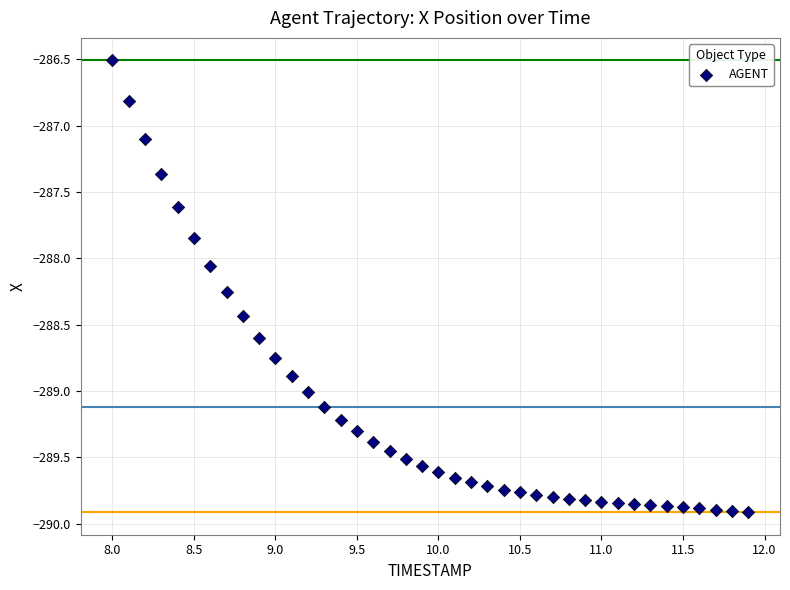

What is the range of Y values (max minus min)?

3.4